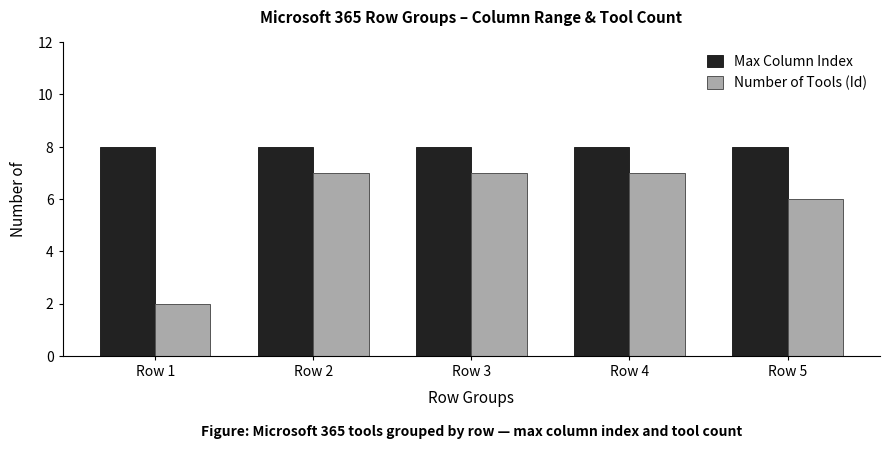

Reading left to right, transcribe all the data shown in this chart.

Max Column Index: 8	8	8	8	8
Number of Tools (Id): 2	7	7	7	6